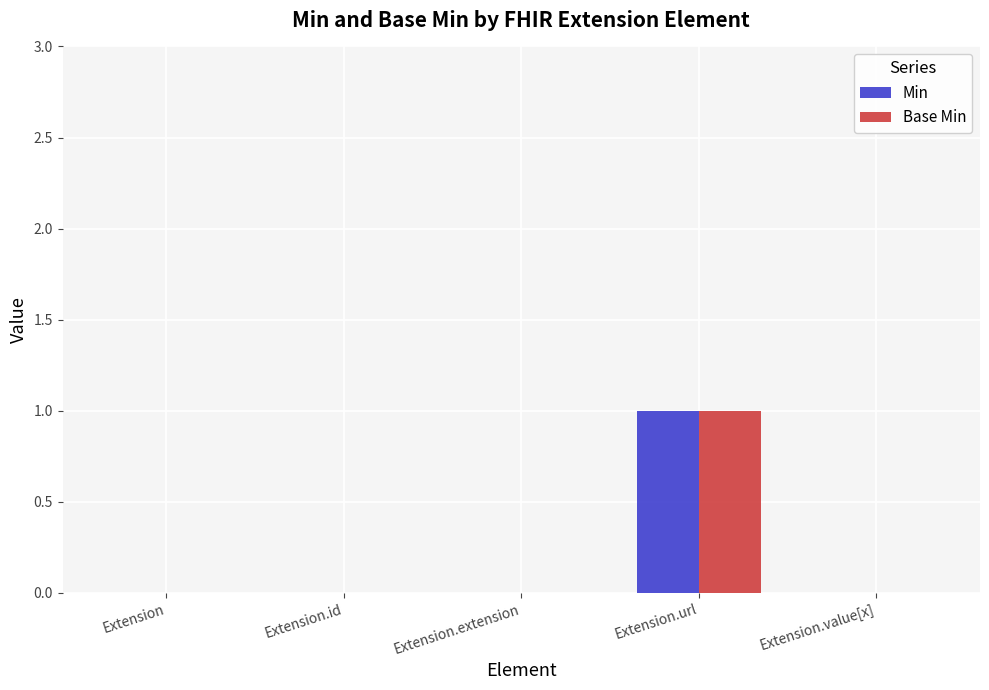

At which category is the sum across all series the highest?

Extension.url